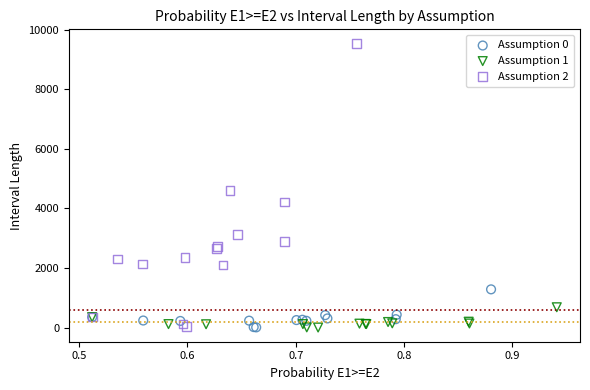

Which series reaches the maximum Y coordinate?

Assumption 2